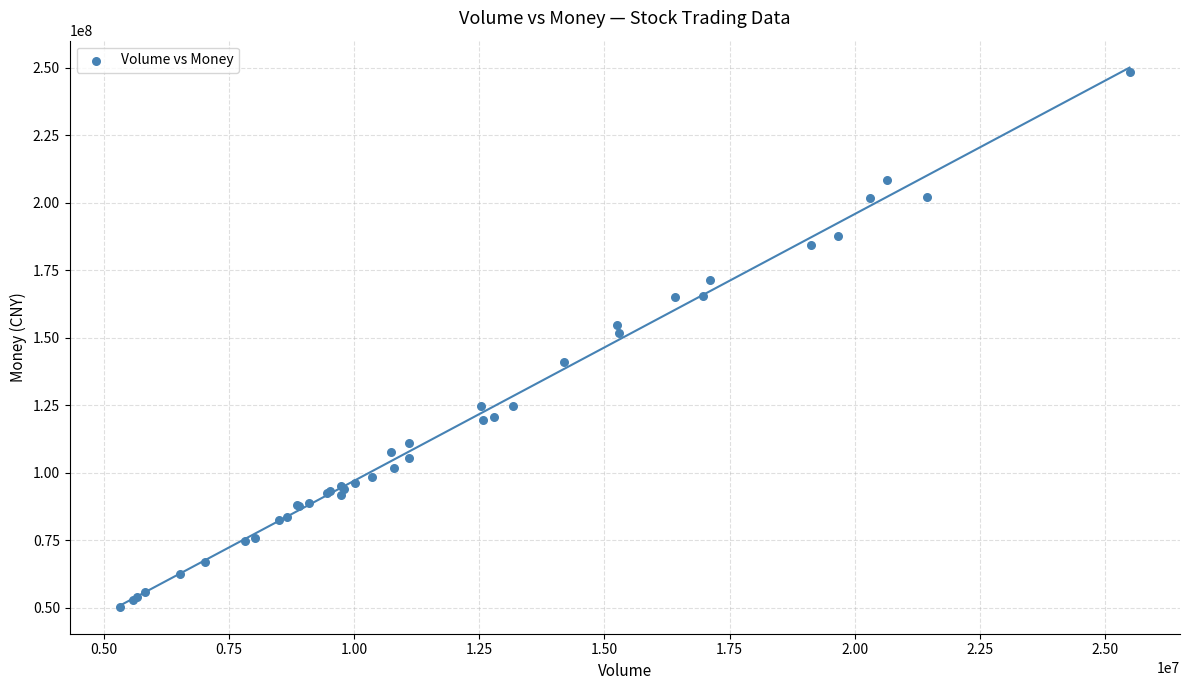

What Y value in the scatter plot is closest to 149420338?

151755317.2